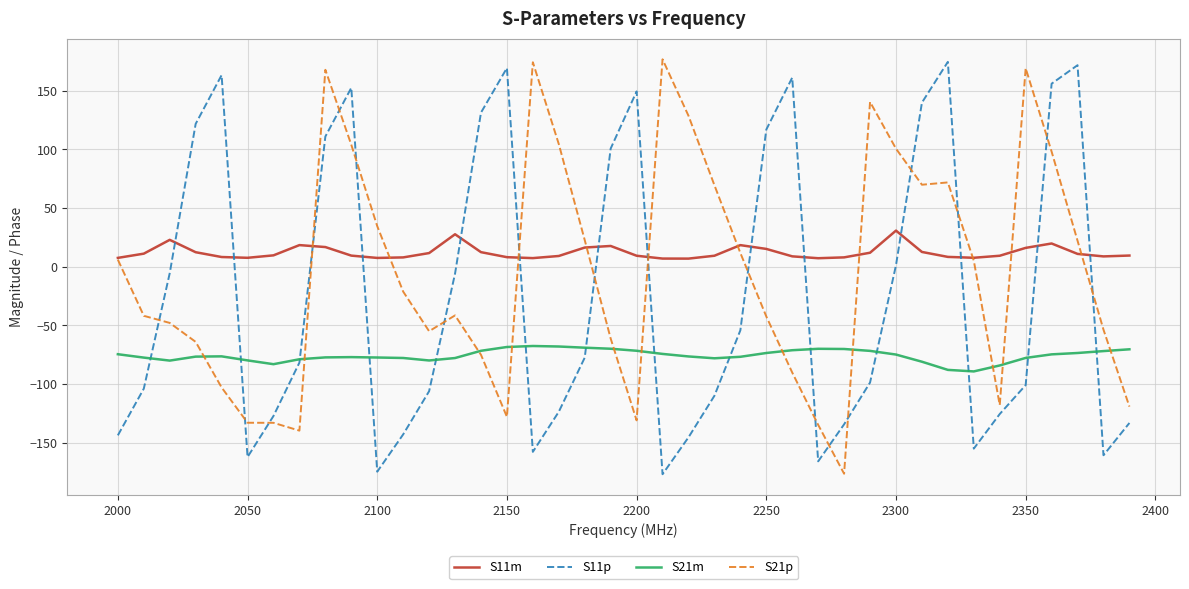

What is the difference between the maximum and second lowest values in the S21p series?

316.6